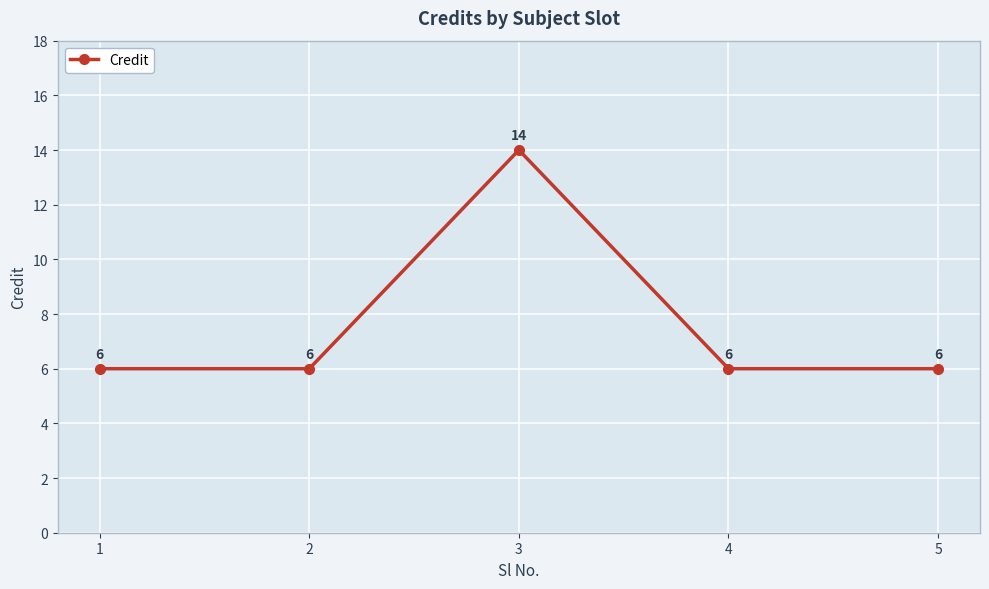

How many lines are shown in the chart?

1